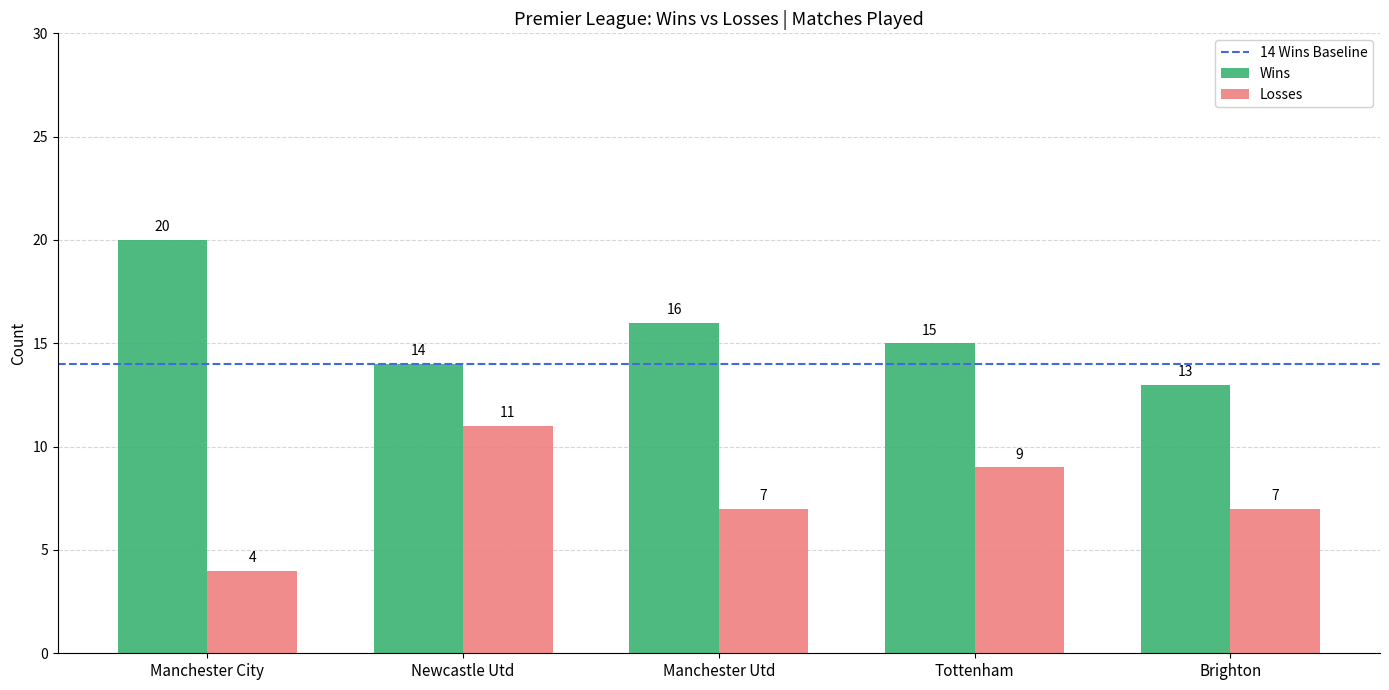

Reading right to left, extract all data points from this chart.

Wins: 13	15	16	14	20
Losses: 7	9	7	11	4